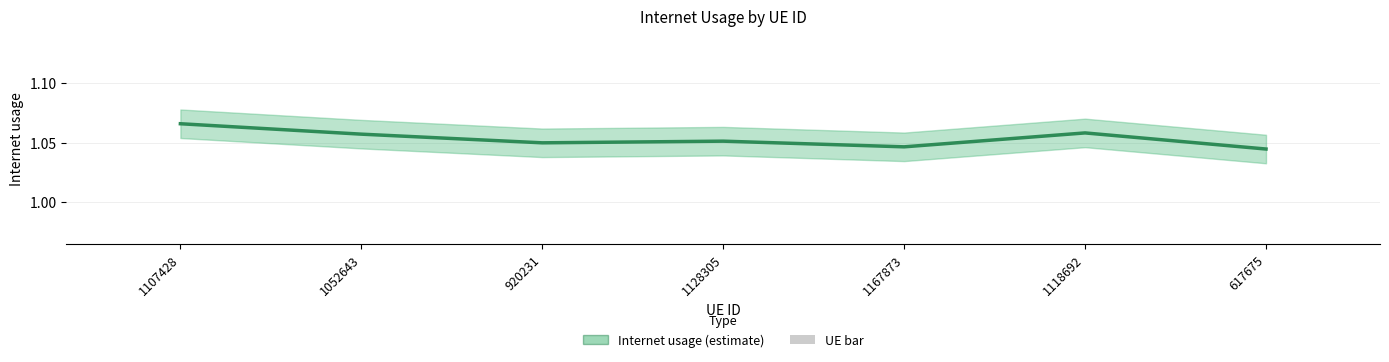

Is it true that UE bar equals 0.1 at 1052643?

True